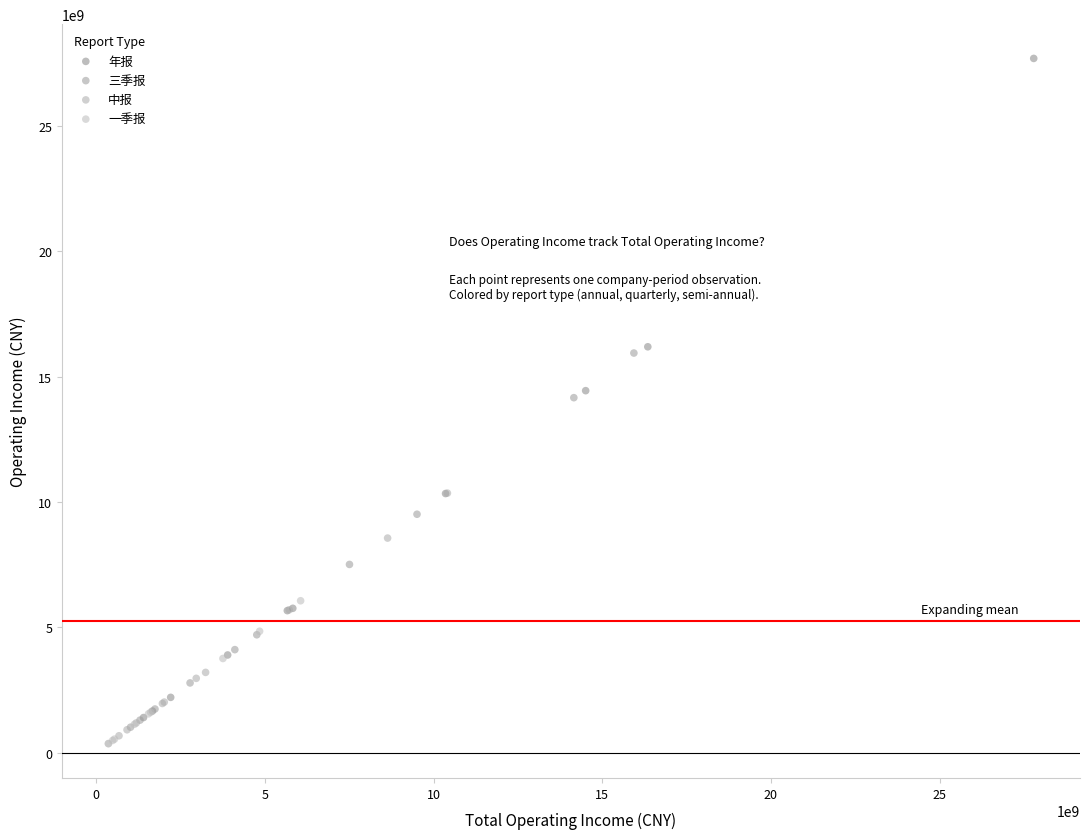

Which series has the widest spread of Y values?

年报